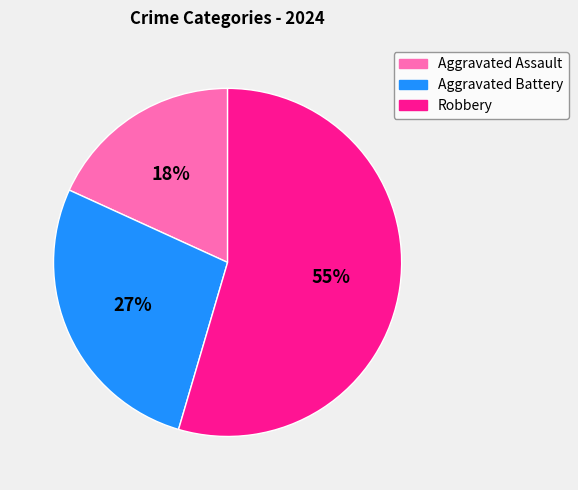

Rank the categories by value from highest to lowest.

Robbery, Aggravated Battery, Aggravated Assault